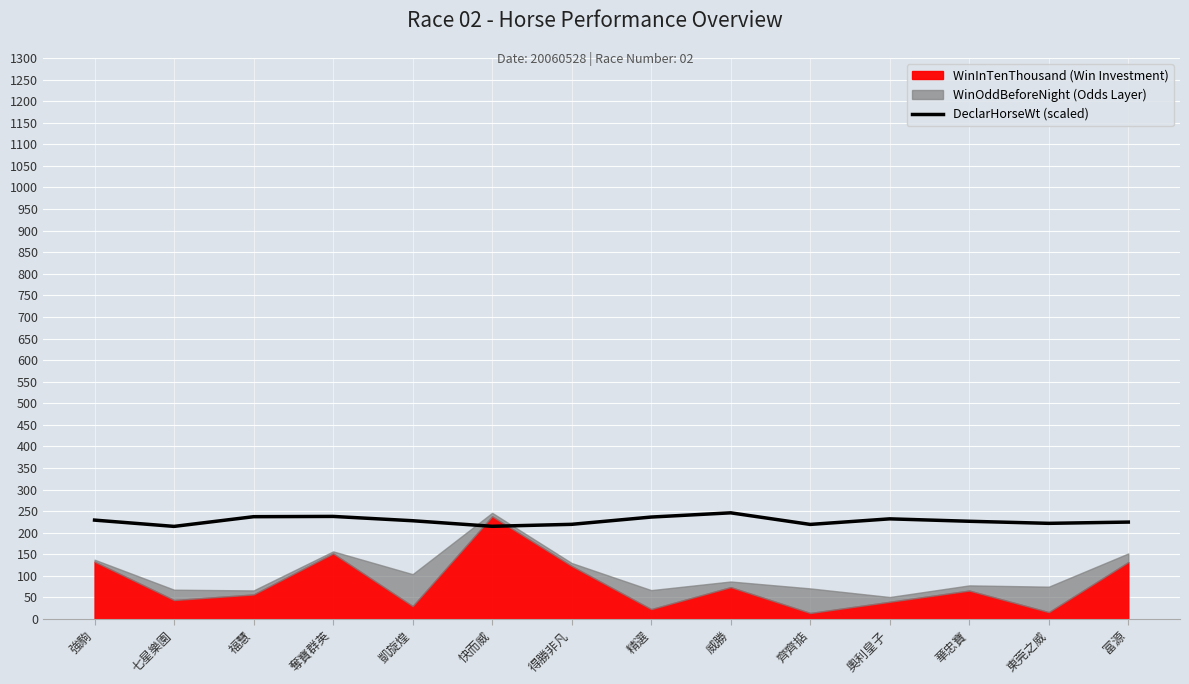

What is the value of the 4th point from the left?

237.8